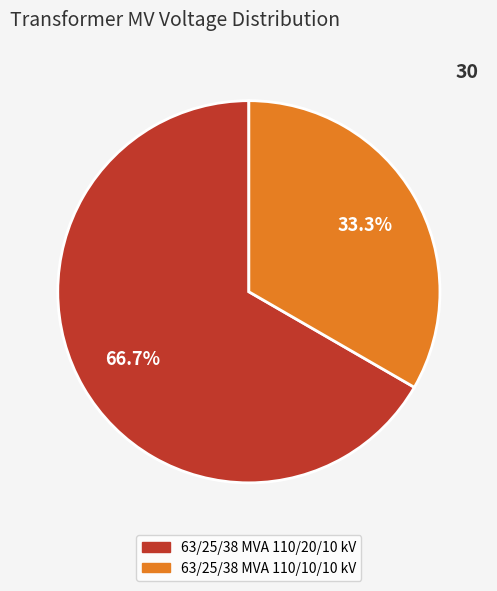

Is there a majority slice in this chart?

Yes